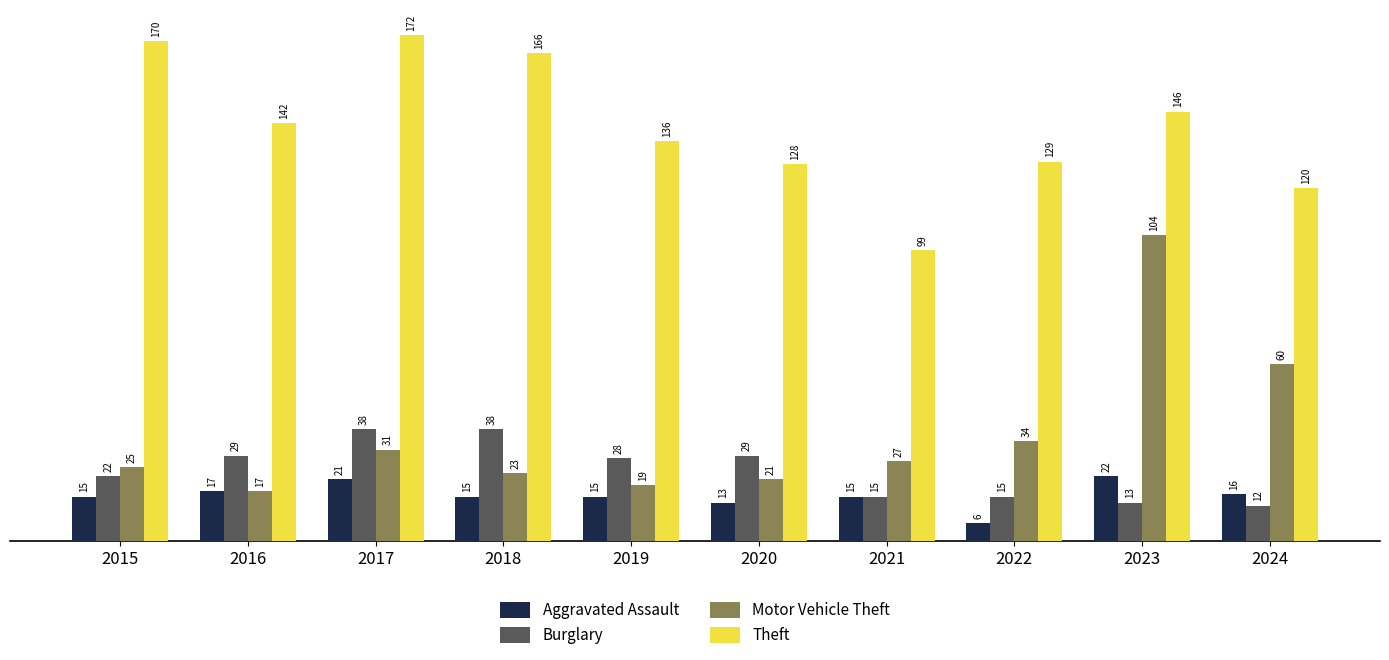

The value of Motor Vehicle Theft at 2019 is 19. True or false?

True